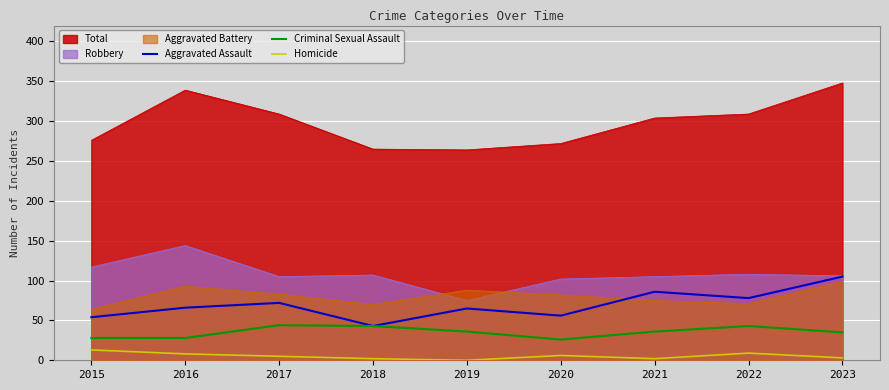

The Aggravated Assault series shows 172 at 2023. True or false?

False